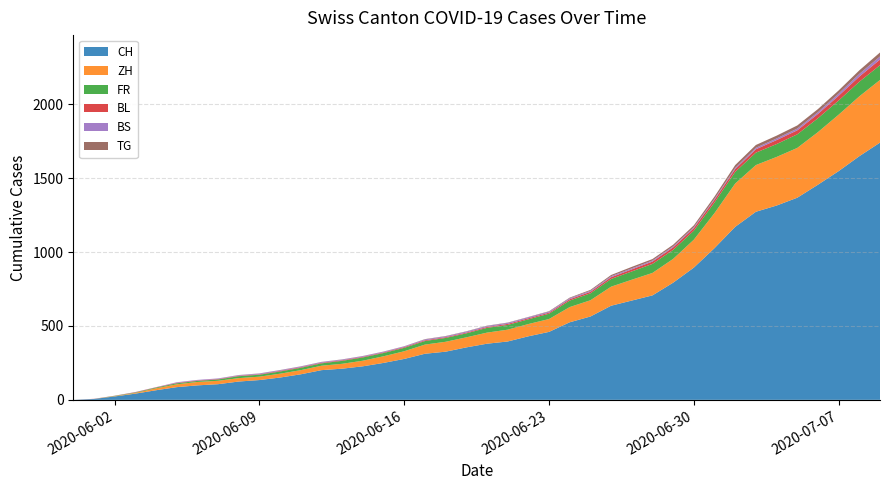

Reading left to right, what are all the values shown in this chart?

CH: 2020-05-31=0	2020-06-01=6	2020-06-02=23	2020-06-03=42	2020-06-04=65	2020-06-05=86	2020-06-06=98	2020-06-07=106	2020-06-08=124	2020-06-09=134	2020-06-10=151	2020-06-11=173	2020-06-12=201	2020-06-13=211	2020-06-14=227	2020-06-15=250	2020-06-16=277	2020-06-17=312	2020-06-18=326	2020-06-19=355	2020-06-20=380	2020-06-21=395	2020-06-22=430	2020-06-23=460	2020-06-24=525	2020-06-25=564	2020-06-26=637	2020-06-27=672	2020-06-28=707	2020-06-29=793	2020-06-30=895	2020-07-01=1027	2020-07-02=1171	2020-07-03=1273	2020-07-04=1315	2020-07-05=1368	2020-07-06=1456	2020-07-07=1548	2020-07-08=1649	2020-07-09=1741
ZH: 2020-05-31=0	2020-06-01=0	2020-06-02=2	2020-06-03=5	2020-06-04=13	2020-06-05=19	2020-06-06=23	2020-06-07=23	2020-06-08=23	2020-06-09=23	2020-06-10=26	2020-06-11=28	2020-06-12=30	2020-06-13=33	2020-06-14=38	2020-06-15=45	2020-06-16=52	2020-06-17=62	2020-06-18=67	2020-06-19=68	2020-06-20=75	2020-06-21=80	2020-06-22=83	2020-06-23=87	2020-06-24=103	2020-06-25=110	2020-06-26=129	2020-06-27=141	2020-06-28=152	2020-06-29=161	2020-06-30=189	2020-07-01=237	2020-07-02=293	2020-07-03=316	2020-07-04=329	2020-07-05=337	2020-07-06=356	2020-07-07=382	2020-07-08=405	2020-07-09=424
FR: 2020-05-31=0	2020-06-01=0	2020-06-02=2	2020-06-03=3	2020-06-04=5	2020-06-05=7	2020-06-06=7	2020-06-07=9	2020-06-08=13	2020-06-09=13	2020-06-10=15	2020-06-11=16	2020-06-12=16	2020-06-13=20	2020-06-14=22	2020-06-15=22	2020-06-16=23	2020-06-17=24	2020-06-18=26	2020-06-19=27	2020-06-20=32	2020-06-21=32	2020-06-22=32	2020-06-23=36	2020-06-24=44	2020-06-25=47	2020-06-26=52	2020-06-27=56	2020-06-28=61	2020-06-29=61	2020-06-30=61	2020-07-01=72	2020-07-02=79	2020-07-03=84	2020-07-04=87	2020-07-05=92	2020-07-06=94	2020-07-07=96	2020-07-08=99	2020-07-09=100
BL: 2020-05-31=0	2020-06-01=1	2020-06-02=1	2020-06-03=2	2020-06-04=2	2020-06-05=3	2020-06-06=3	2020-06-07=3	2020-06-08=3	2020-06-09=3	2020-06-10=4	2020-06-11=4	2020-06-12=4	2020-06-13=4	2020-06-14=4	2020-06-15=4	2020-06-16=5	2020-06-17=5	2020-06-18=5	2020-06-19=5	2020-06-20=6	2020-06-21=7	2020-06-22=7	2020-06-23=7	2020-06-24=9	2020-06-25=10	2020-06-26=12	2020-06-27=14	2020-06-28=16	2020-06-29=17	2020-06-30=17	2020-07-01=18	2020-07-02=19	2020-07-03=23	2020-07-04=27	2020-07-05=27	2020-07-06=29	2020-07-07=32	2020-07-08=35	2020-07-09=38
BS: 2020-05-31=0	2020-06-01=0	2020-06-02=0	2020-06-03=1	2020-06-04=1	2020-06-05=4	2020-06-06=4	2020-06-07=4	2020-06-08=4	2020-06-09=5	2020-06-10=5	2020-06-11=5	2020-06-12=5	2020-06-13=5	2020-06-14=5	2020-06-15=5	2020-06-16=5	2020-06-17=6	2020-06-18=6	2020-06-19=7	2020-06-20=7	2020-06-21=7	2020-06-22=7	2020-06-23=7	2020-06-24=7	2020-06-25=7	2020-06-26=7	2020-06-27=7	2020-06-28=7	2020-06-29=7	2020-06-30=7	2020-07-01=7	2020-07-02=8	2020-07-03=10	2020-07-04=11	2020-07-05=12	2020-07-06=12	2020-07-07=15	2020-07-08=18	2020-07-09=21
TG: 2020-05-31=0	2020-06-01=0	2020-06-02=0	2020-06-03=0	2020-06-04=0	2020-06-05=0	2020-06-06=0	2020-06-07=0	2020-06-08=1	2020-06-09=1	2020-06-10=1	2020-06-11=1	2020-06-12=1	2020-06-13=1	2020-06-14=1	2020-06-15=1	2020-06-16=1	2020-06-17=2	2020-06-18=2	2020-06-19=2	2020-06-20=2	2020-06-21=2	2020-06-22=2	2020-06-23=3	2020-06-24=4	2020-06-25=6	2020-06-26=8	2020-06-27=10	2020-06-28=10	2020-06-29=11	2020-06-30=12	2020-07-01=15	2020-07-02=19	2020-07-03=19	2020-07-04=19	2020-07-05=21	2020-07-06=21	2020-07-07=21	2020-07-08=24	2020-07-09=27